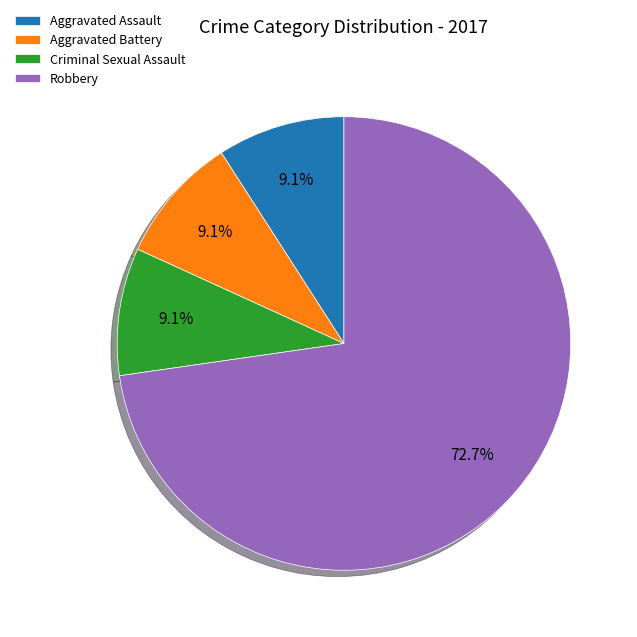

Which slice is the largest?

Robbery